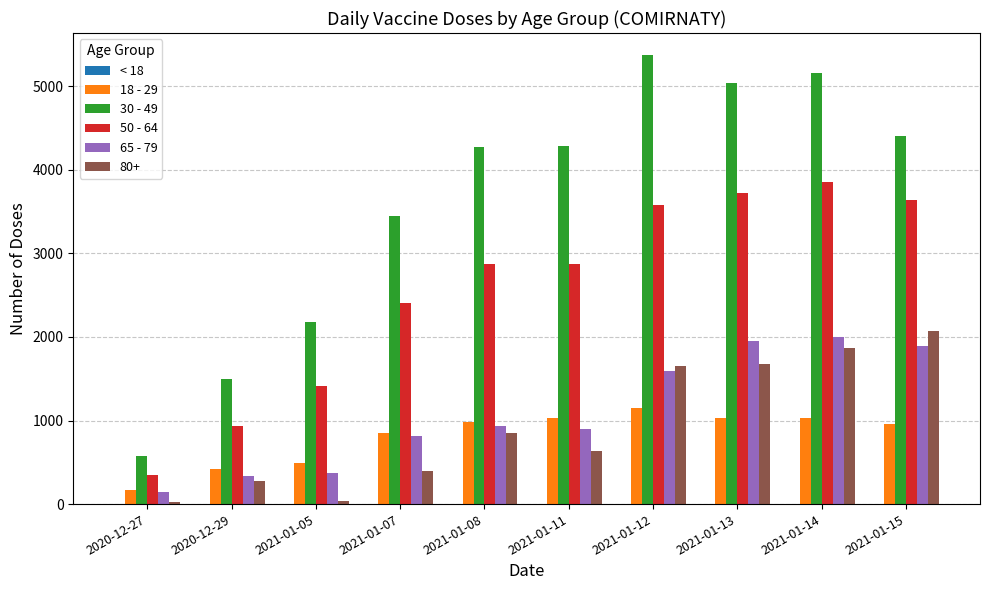

Are the bars grouped side by side (vs. stacked)?

Yes